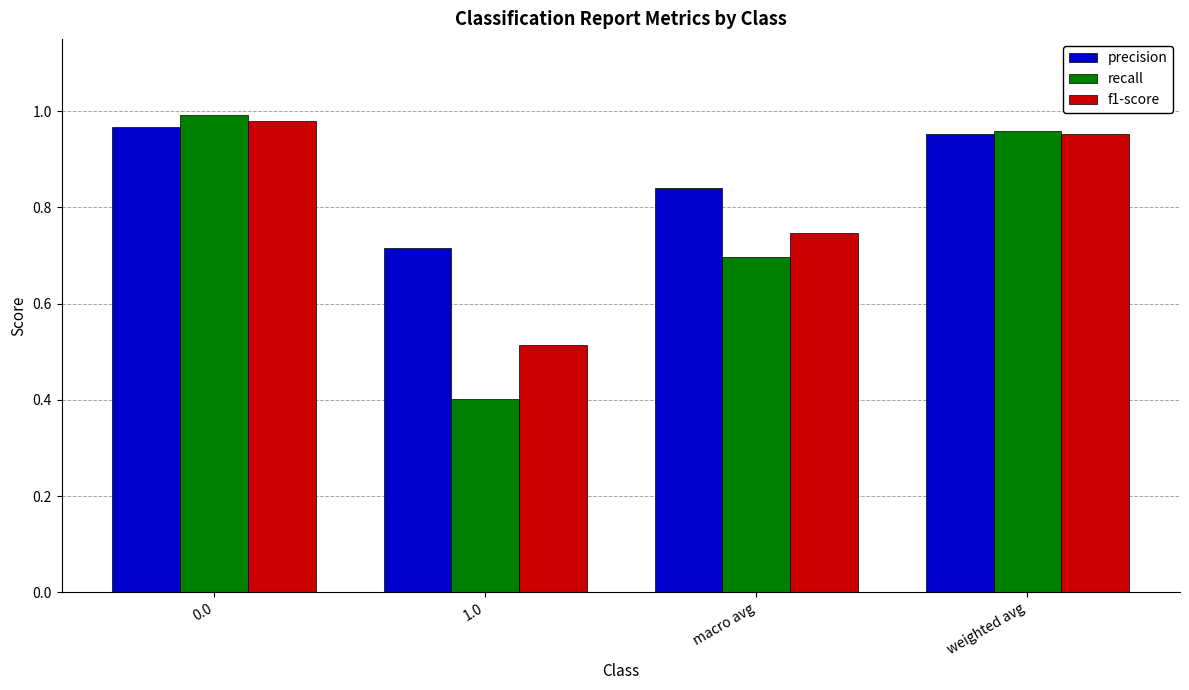

What is the total value across all series at 1.0?

1.6